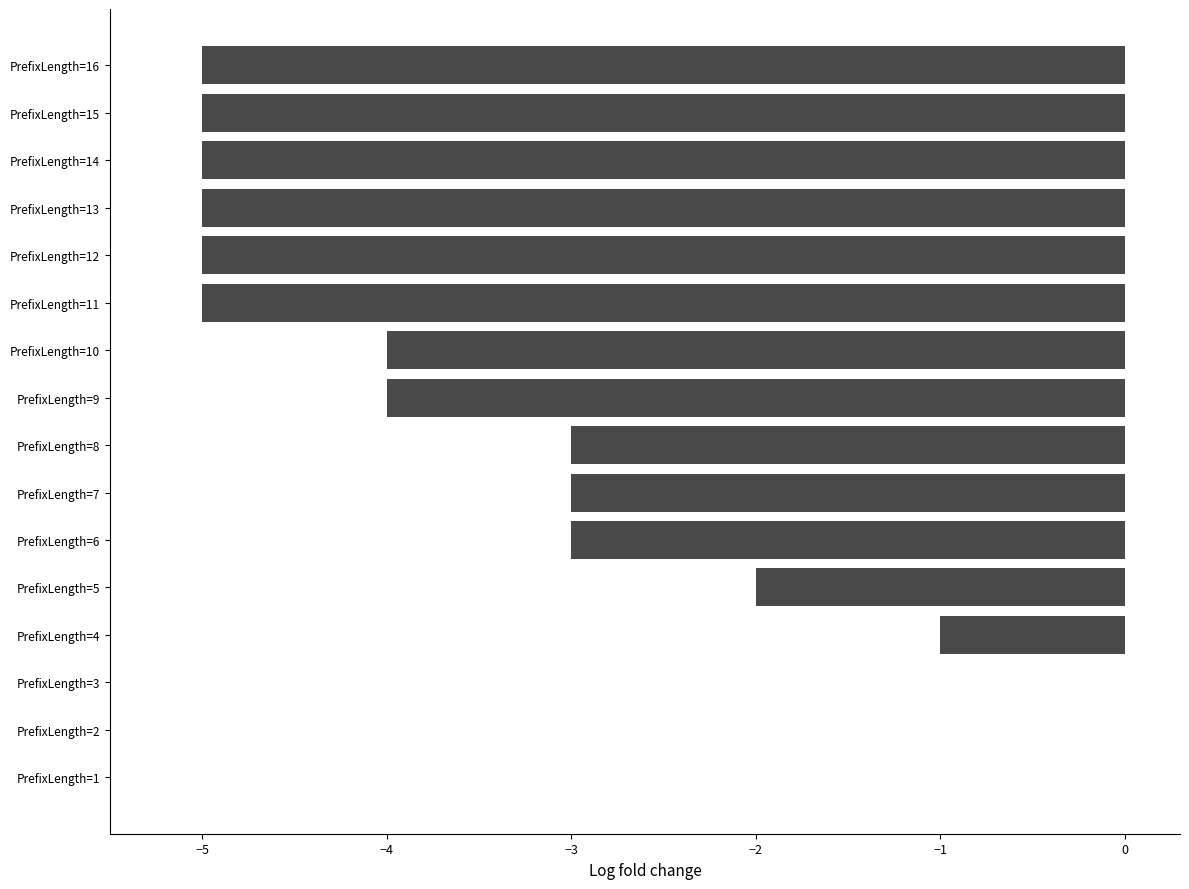

Reading bottom to top, extract all data points from this chart.

PrefixLength=1=0	PrefixLength=2=0	PrefixLength=3=0	PrefixLength=4=-1	PrefixLength=5=-2	PrefixLength=6=-3	PrefixLength=7=-3	PrefixLength=8=-3	PrefixLength=9=-4	PrefixLength=10=-4	PrefixLength=11=-5	PrefixLength=12=-5	PrefixLength=13=-5	PrefixLength=14=-5	PrefixLength=15=-5	PrefixLength=16=-5